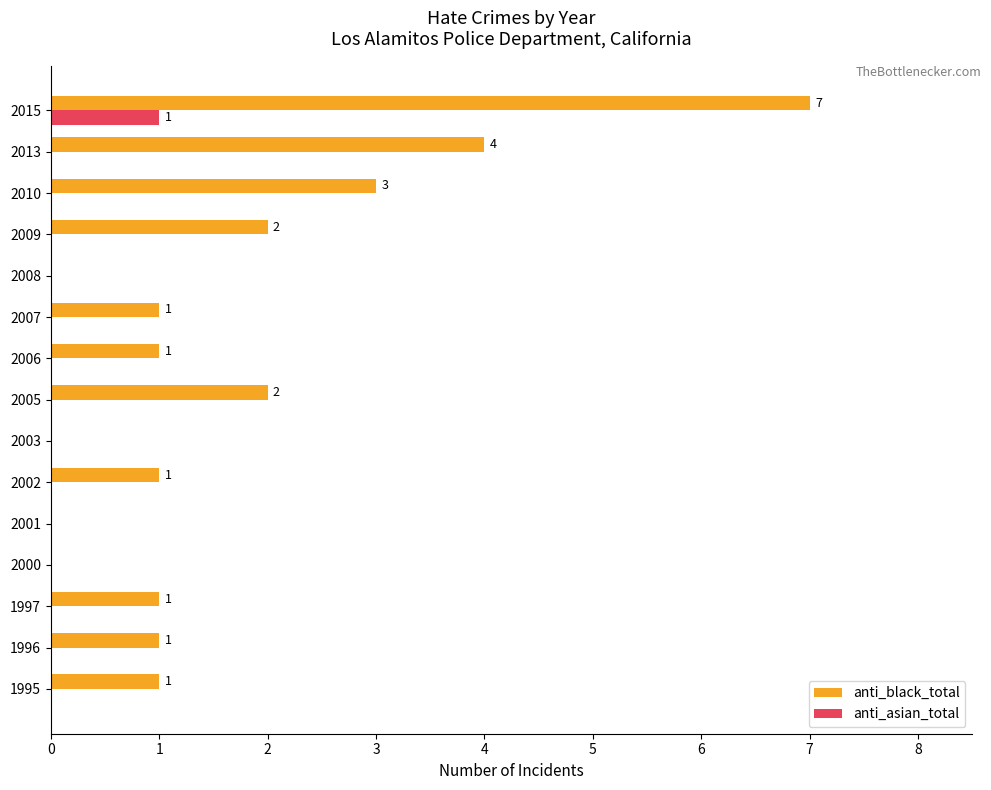

What is the sum of all anti_black_total values?

24